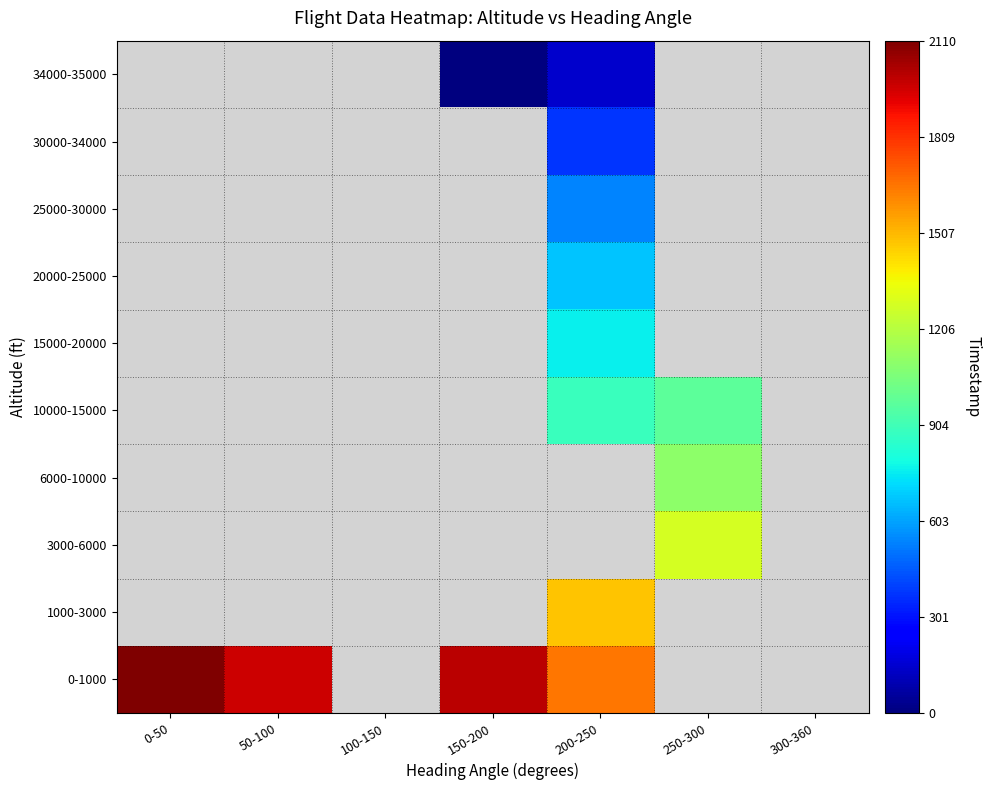

Which has a higher value, 200-250 or 250-300?

250-300